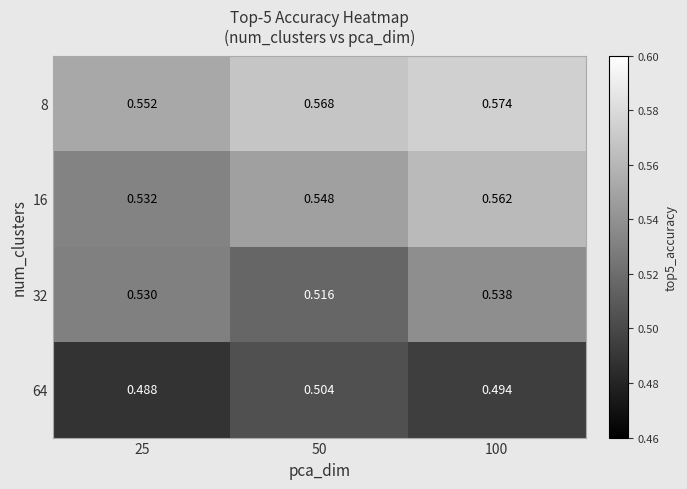

Is the value of 16 at 50 greater than the value of 64 at 50?

Yes